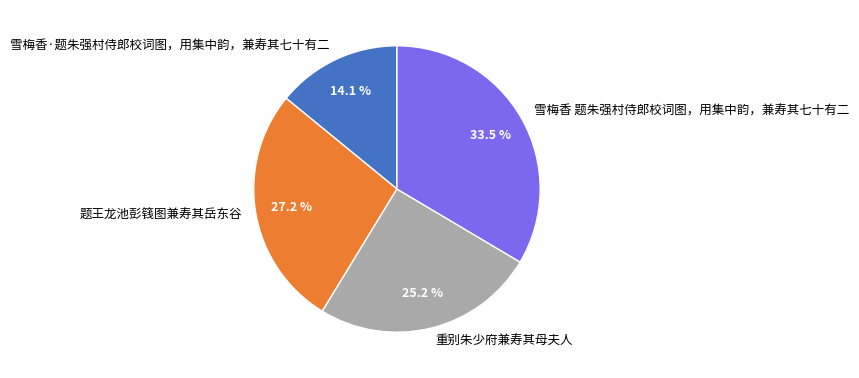

To the nearest percent, what percentage of the pie is 雪梅香·题朱强村侍郎校词图，用集中韵，兼寿其七十有二?

14%